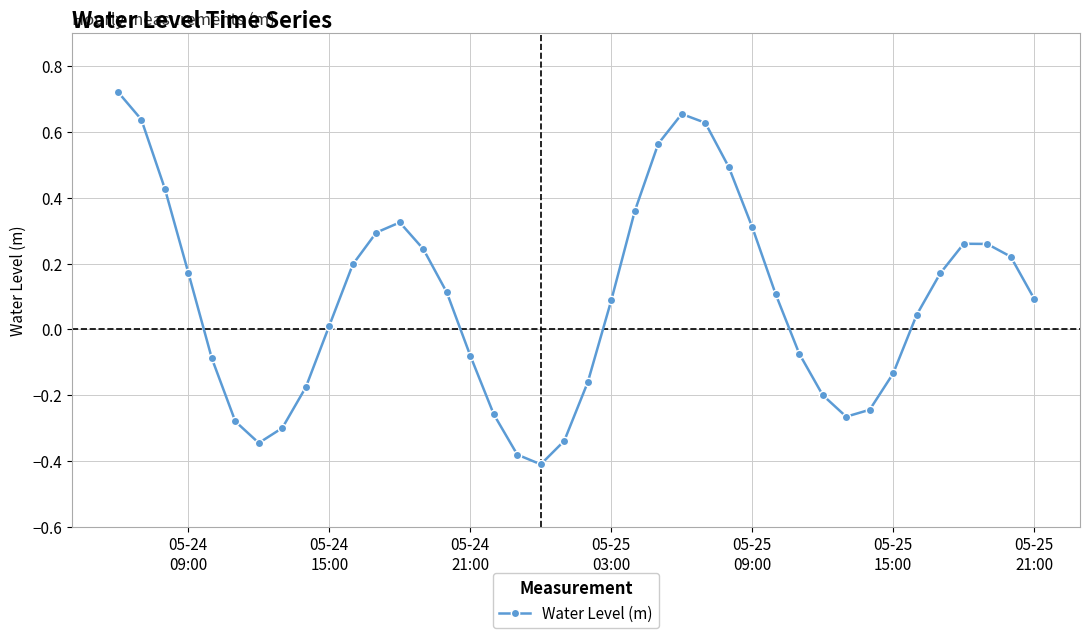

What is the difference between the maximum and minimum values?

1.1